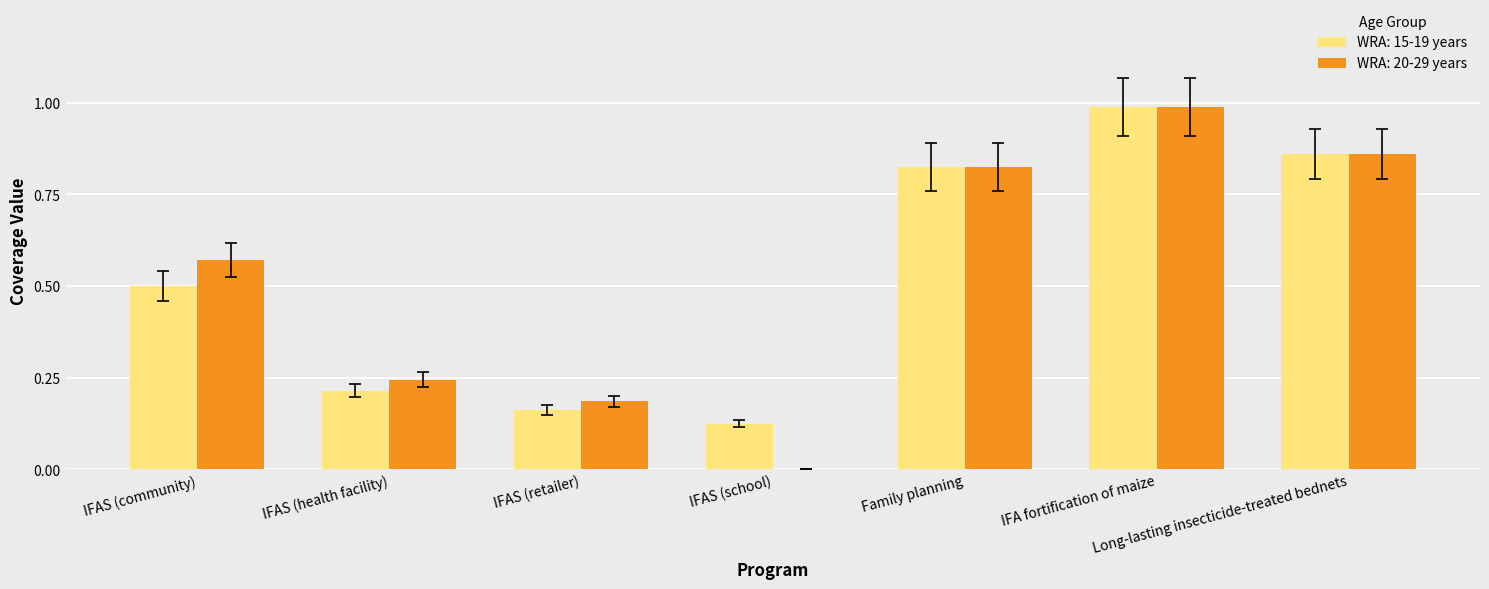

At which category does the chart reach its peak across all series?

IFA fortification of maize